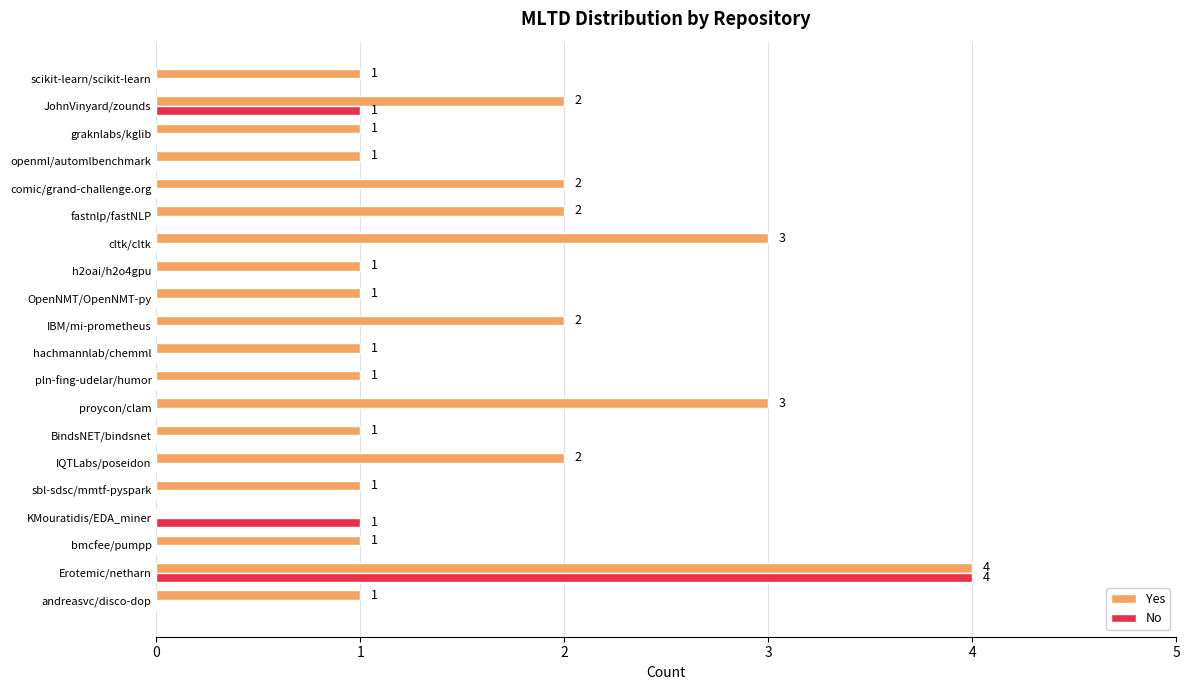

Between Erotemic/netharn and proycon/clam, which series saw the biggest shift?

No